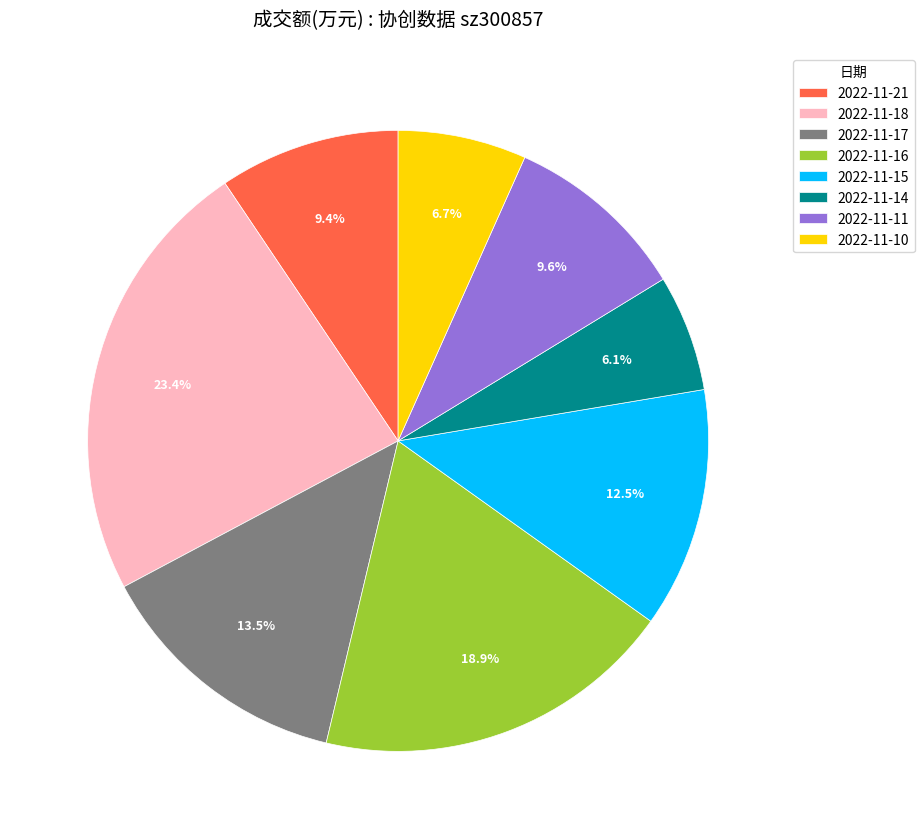

How many slices are in this pie chart?

8